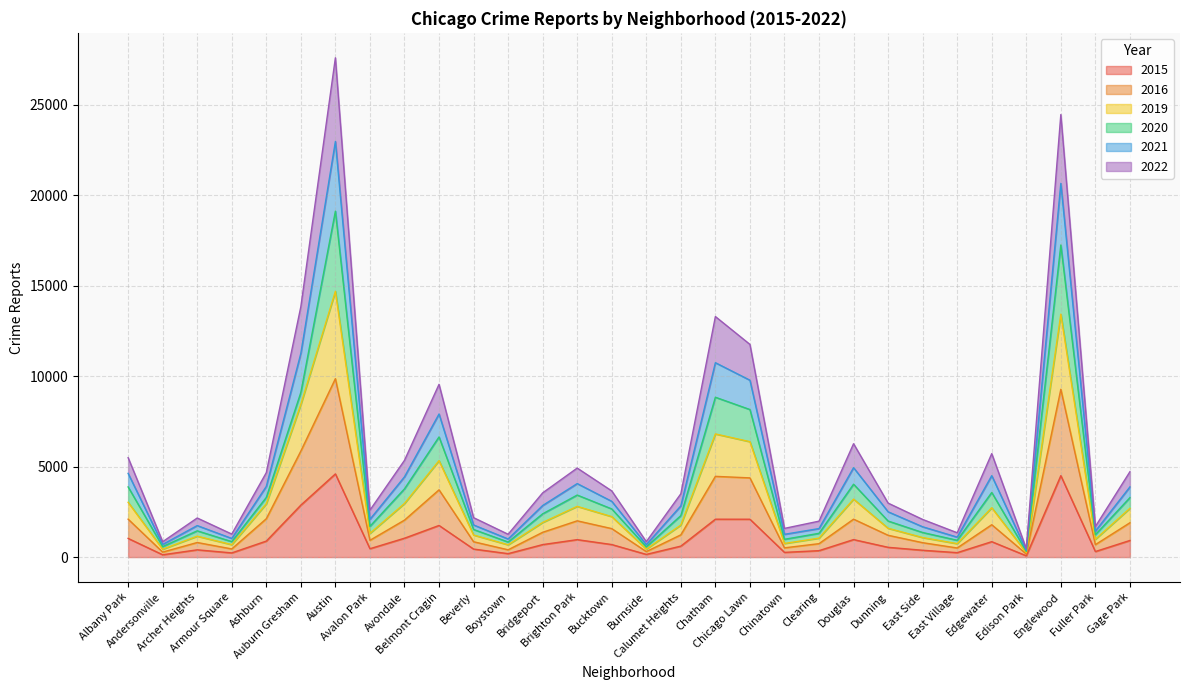

How many lines are shown in the chart?

6